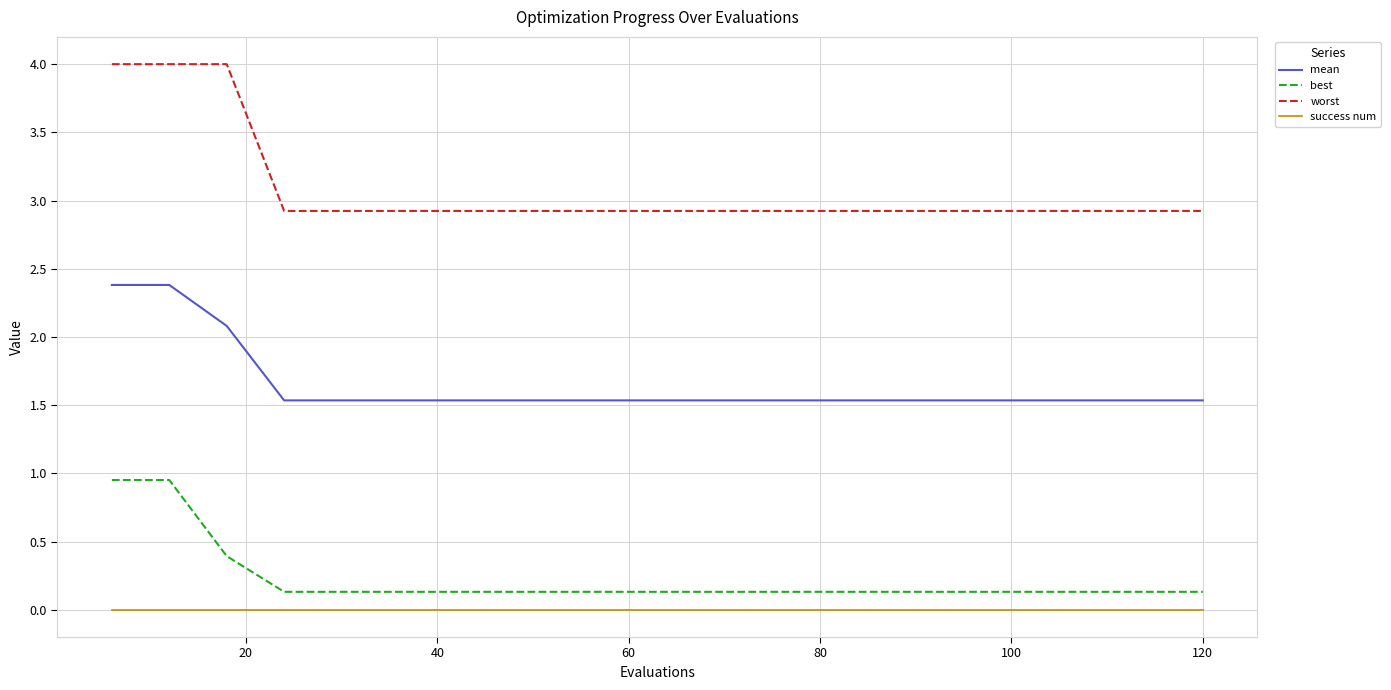

Which series has the widest spread of values?

worst